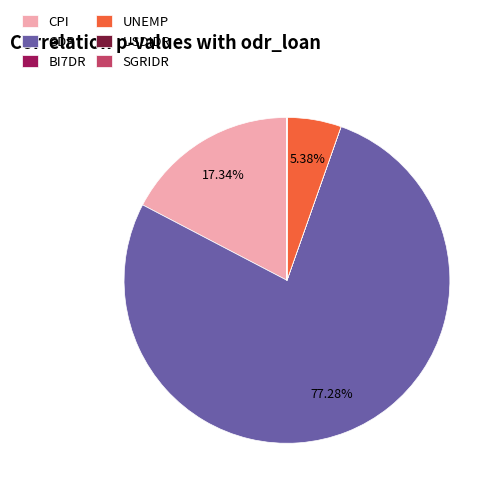

What percentage is NOT represented by GDP?

22.7%